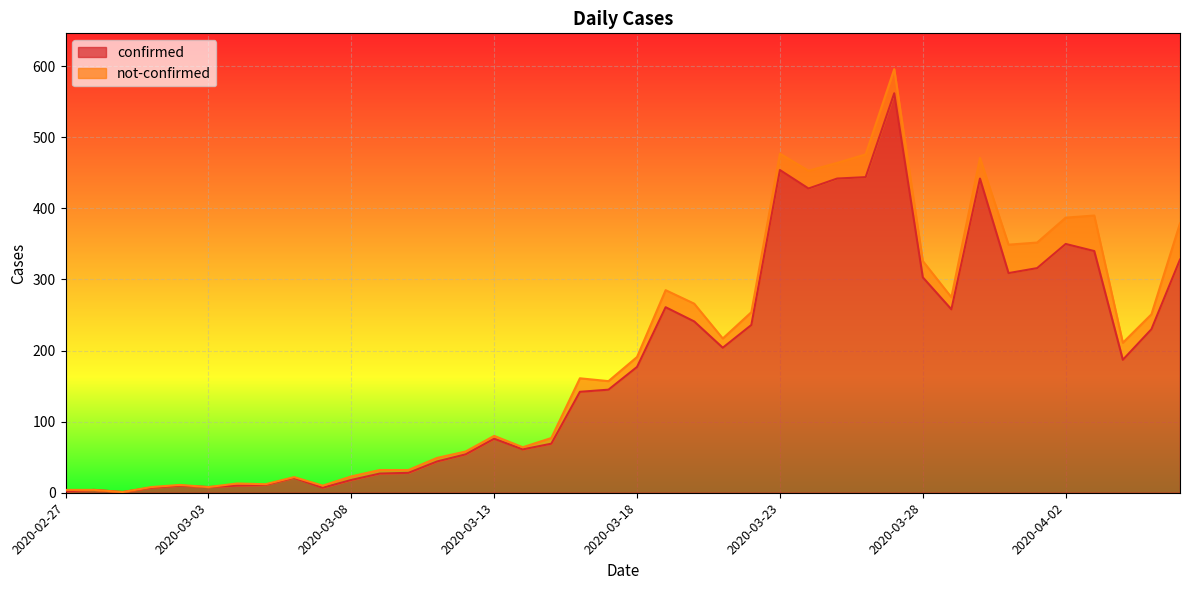

Where is the data nearest to the value 281?

2020-03-19